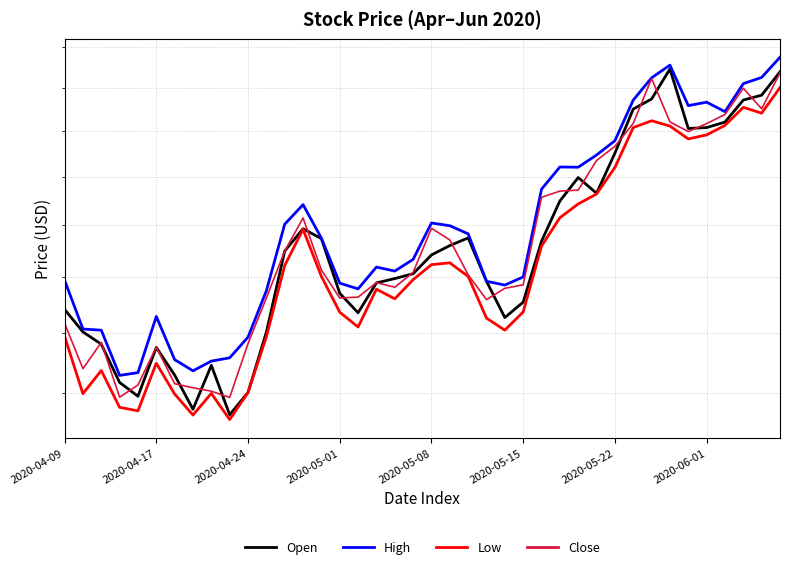

How many data points in Open are above 28?

21